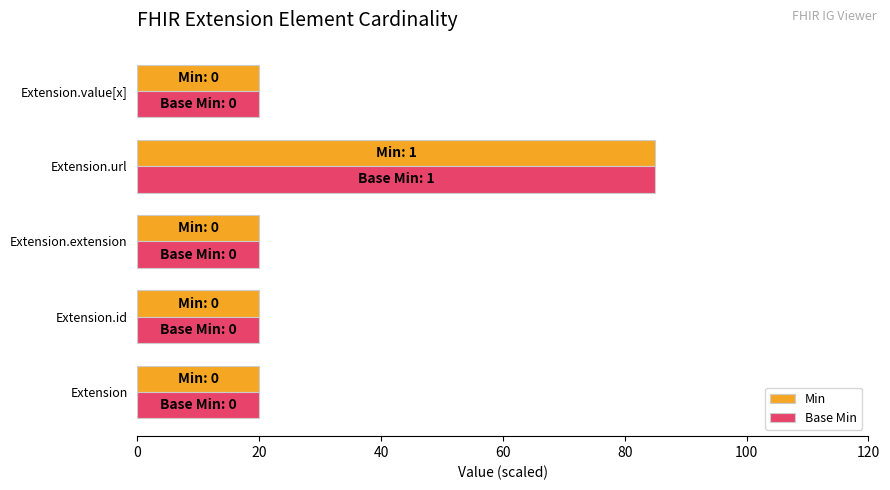

How many data points does each series have?

5